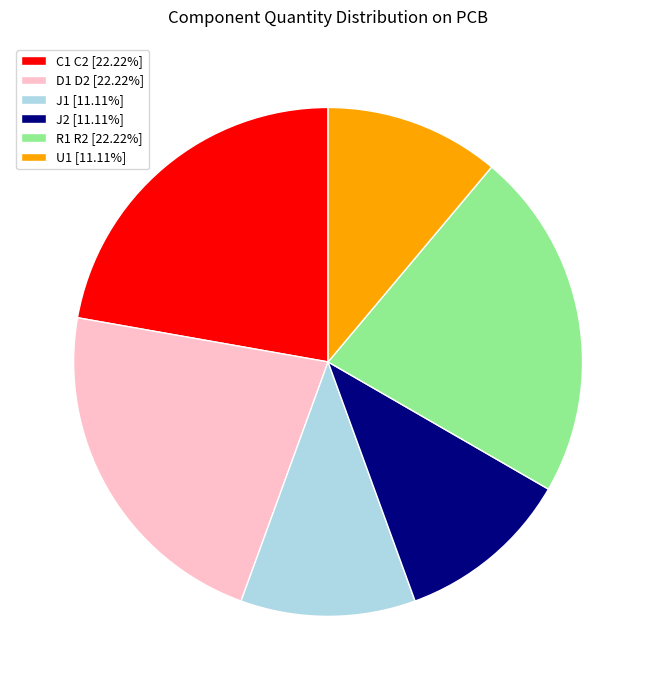

Combined, do U1 [11.11%] and C1 C2 [22.22%] account for over 50%?

No